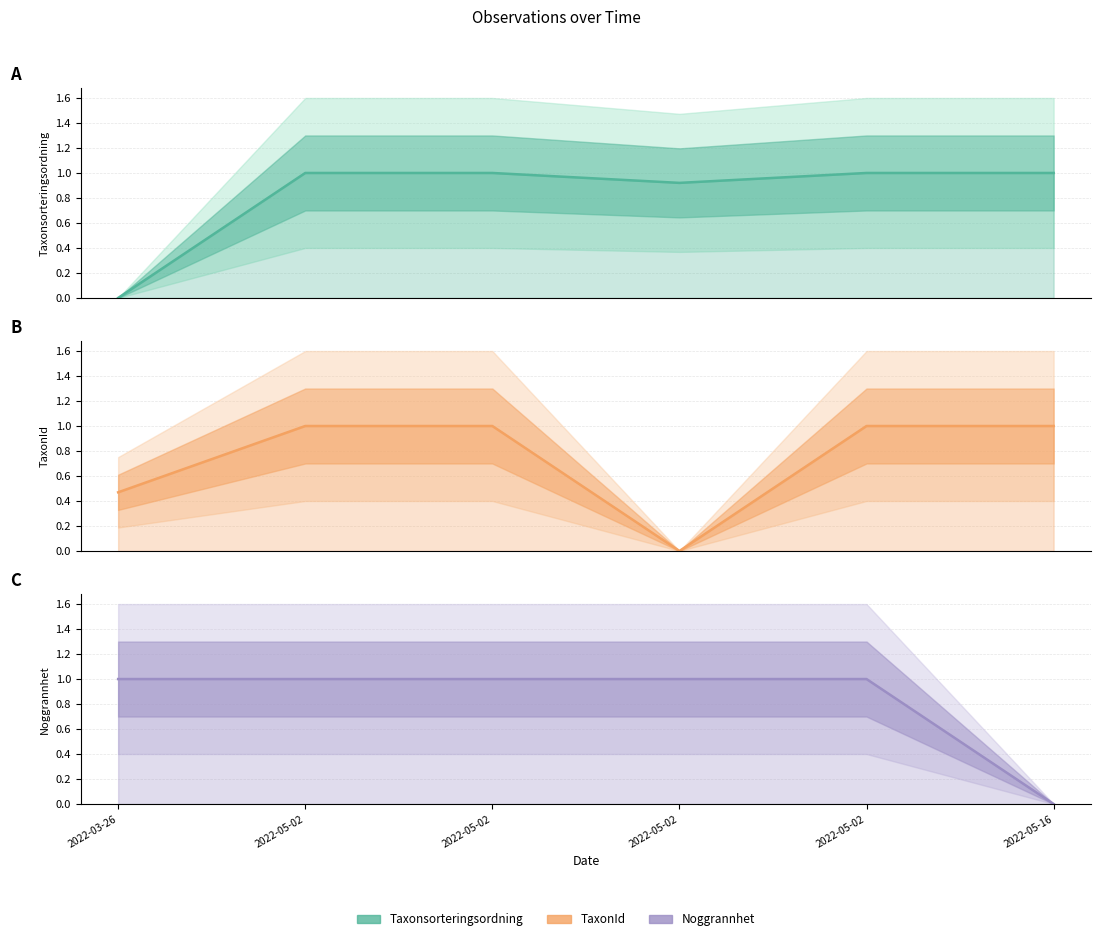

Does the chart display data point markers on the line(s)?

No